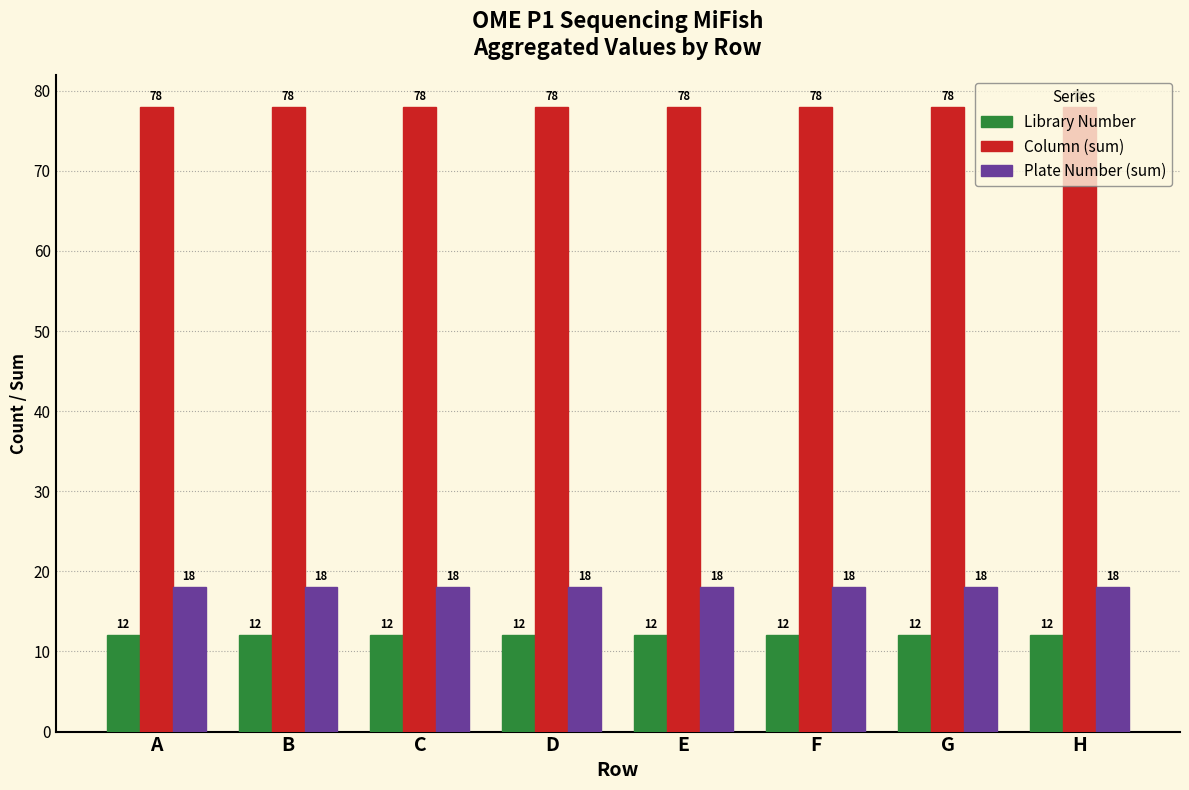

What is the difference between the highest and lowest values at G?

66